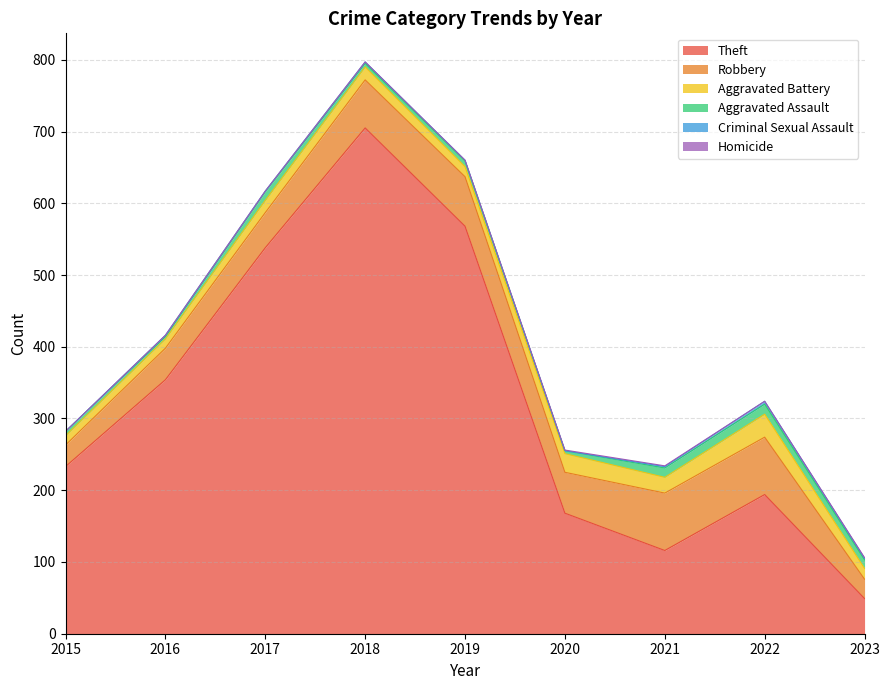

What are all the series names shown in the legend?

Theft, Robbery, Aggravated Battery, Aggravated Assault, Criminal Sexual Assault, Homicide